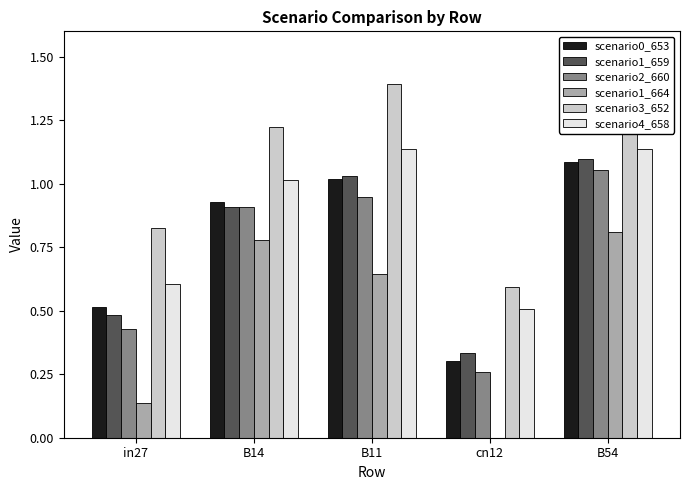

What is the greatest value displayed?

1.4